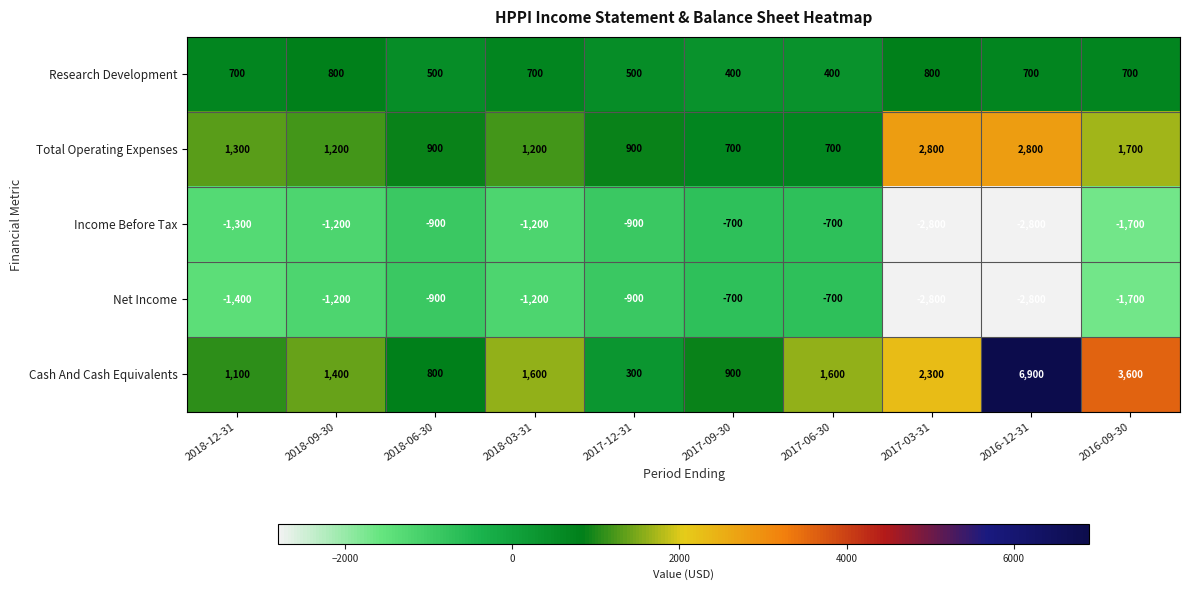

At which category is the sum across all series the highest?

2016-12-31